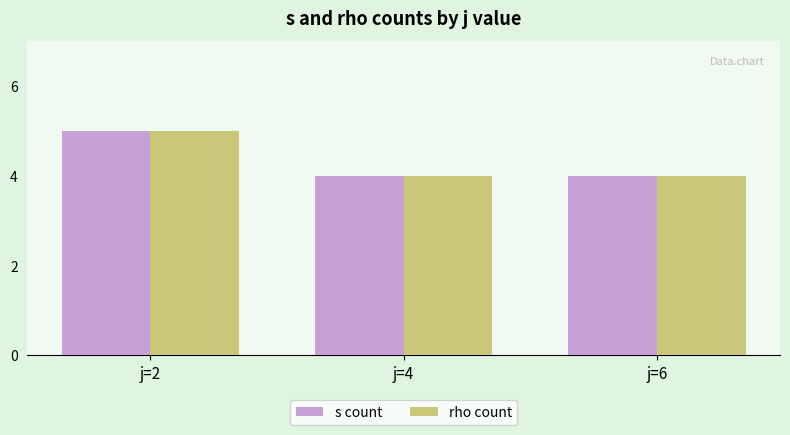

What is the minimum value shown in the chart?

4